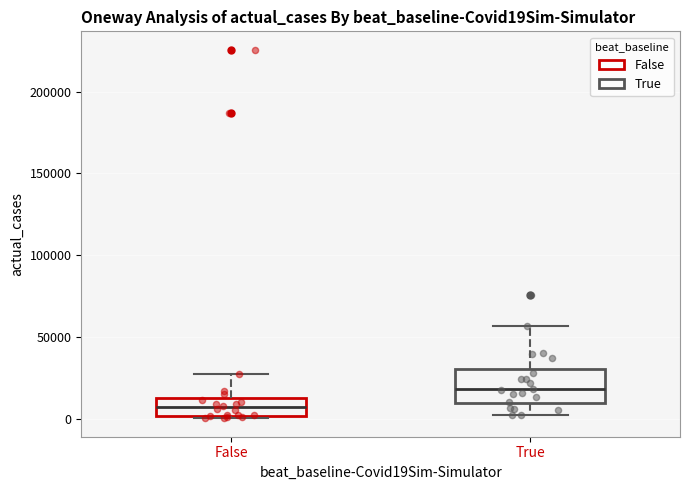

Where does the median line of the box for True sit on the y-axis? The values are not printed on the chart, so give them approximately, as read against the axis.

20000